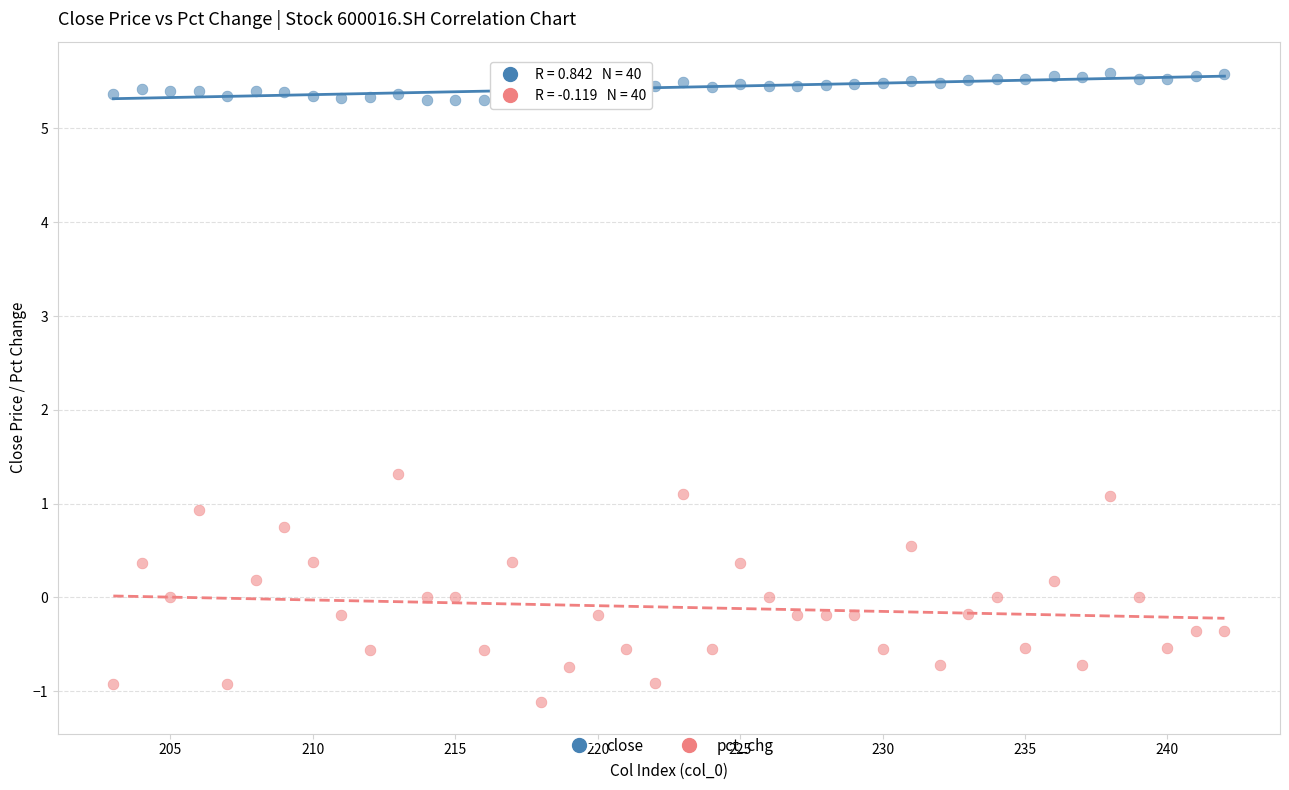

Across all series, what Y value is closest to 2?

1.3